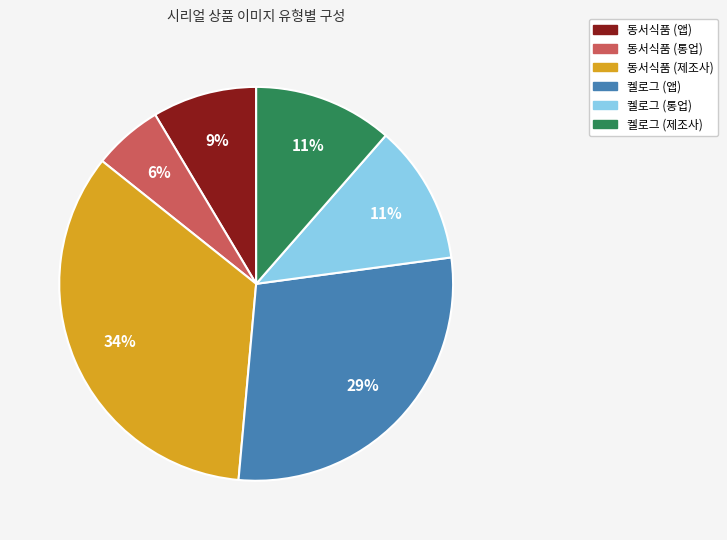

Count the number of slices in the pie.

6